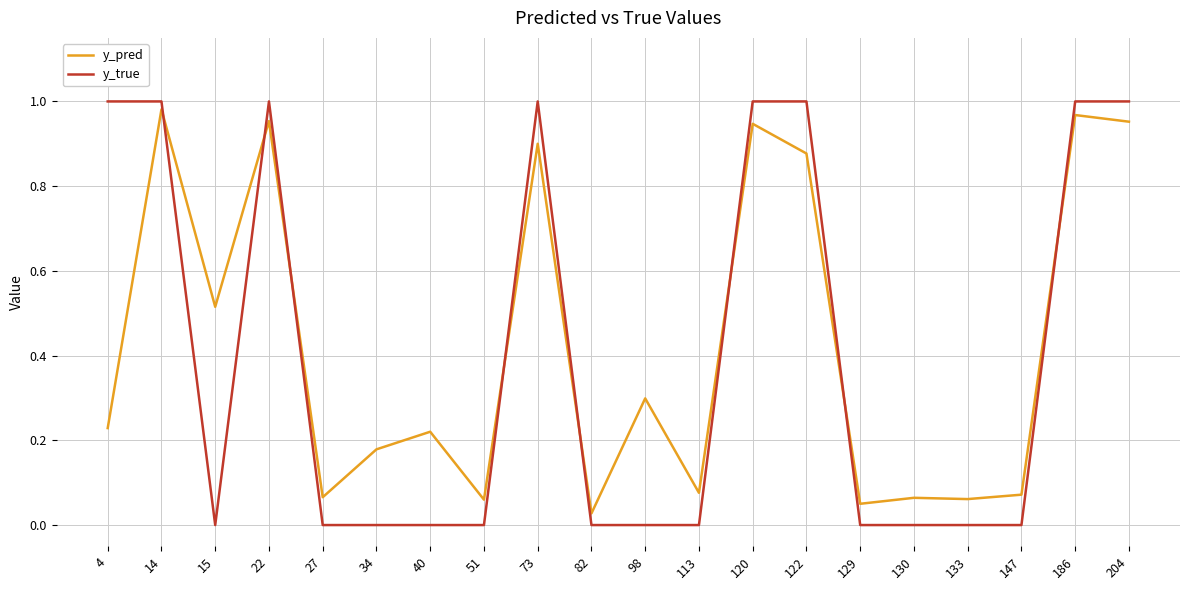

The y_true series shows -0.6 at 15. True or false?

False